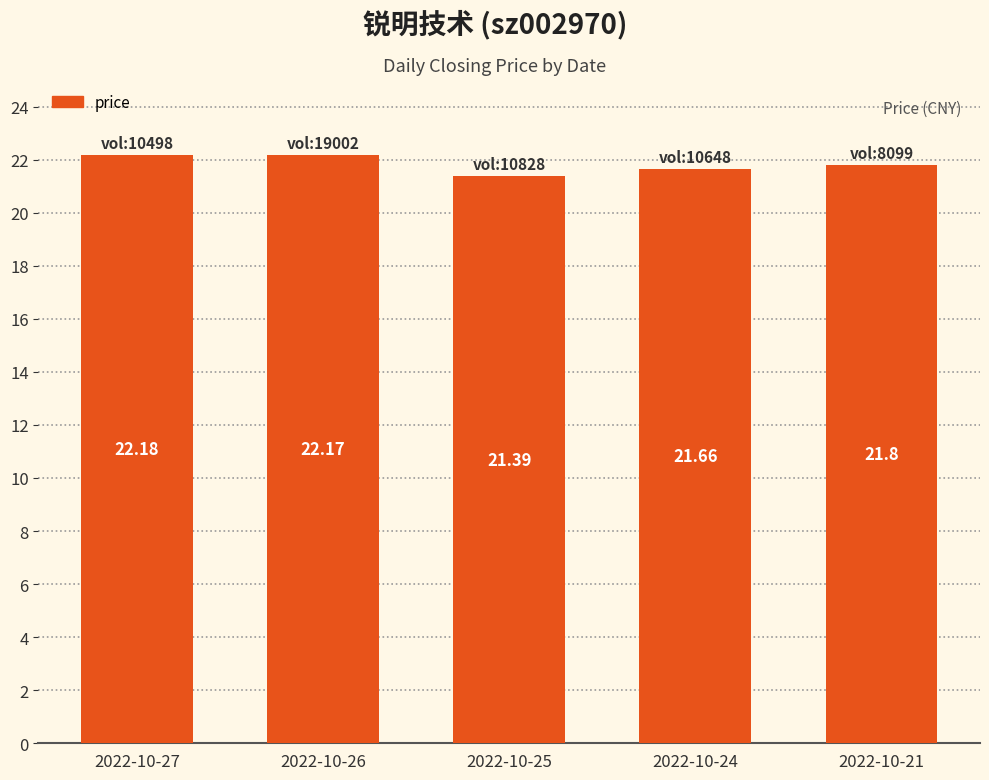

What is the smallest value displayed?

21.4